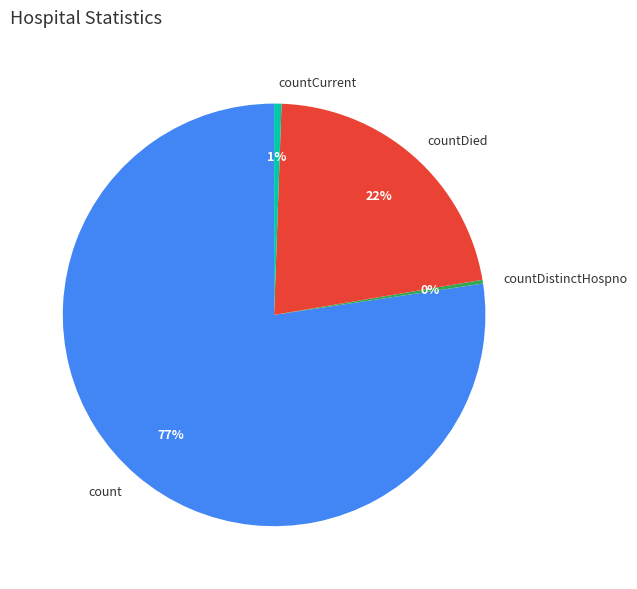

Do countDied and countDistinctHospno together represent more than half of the pie?

No